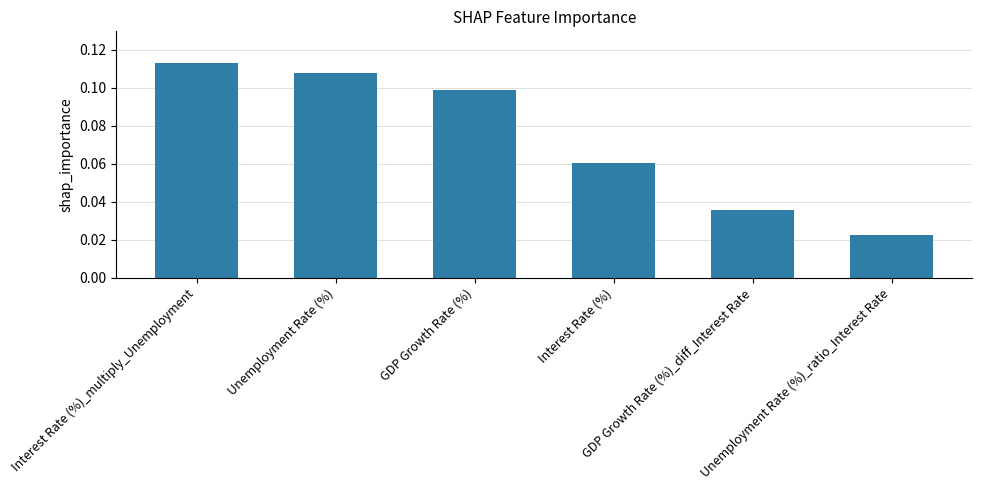

What is the sum of all values?

0.4